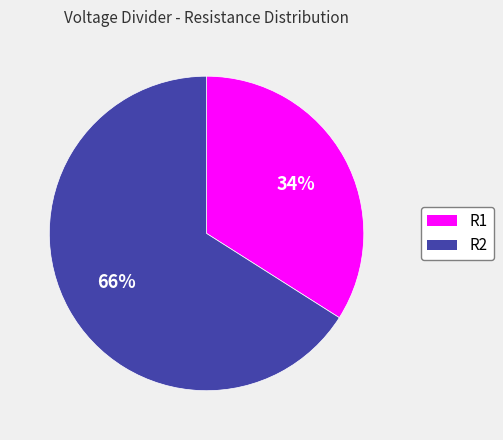

Count the number of slices in the pie.

2